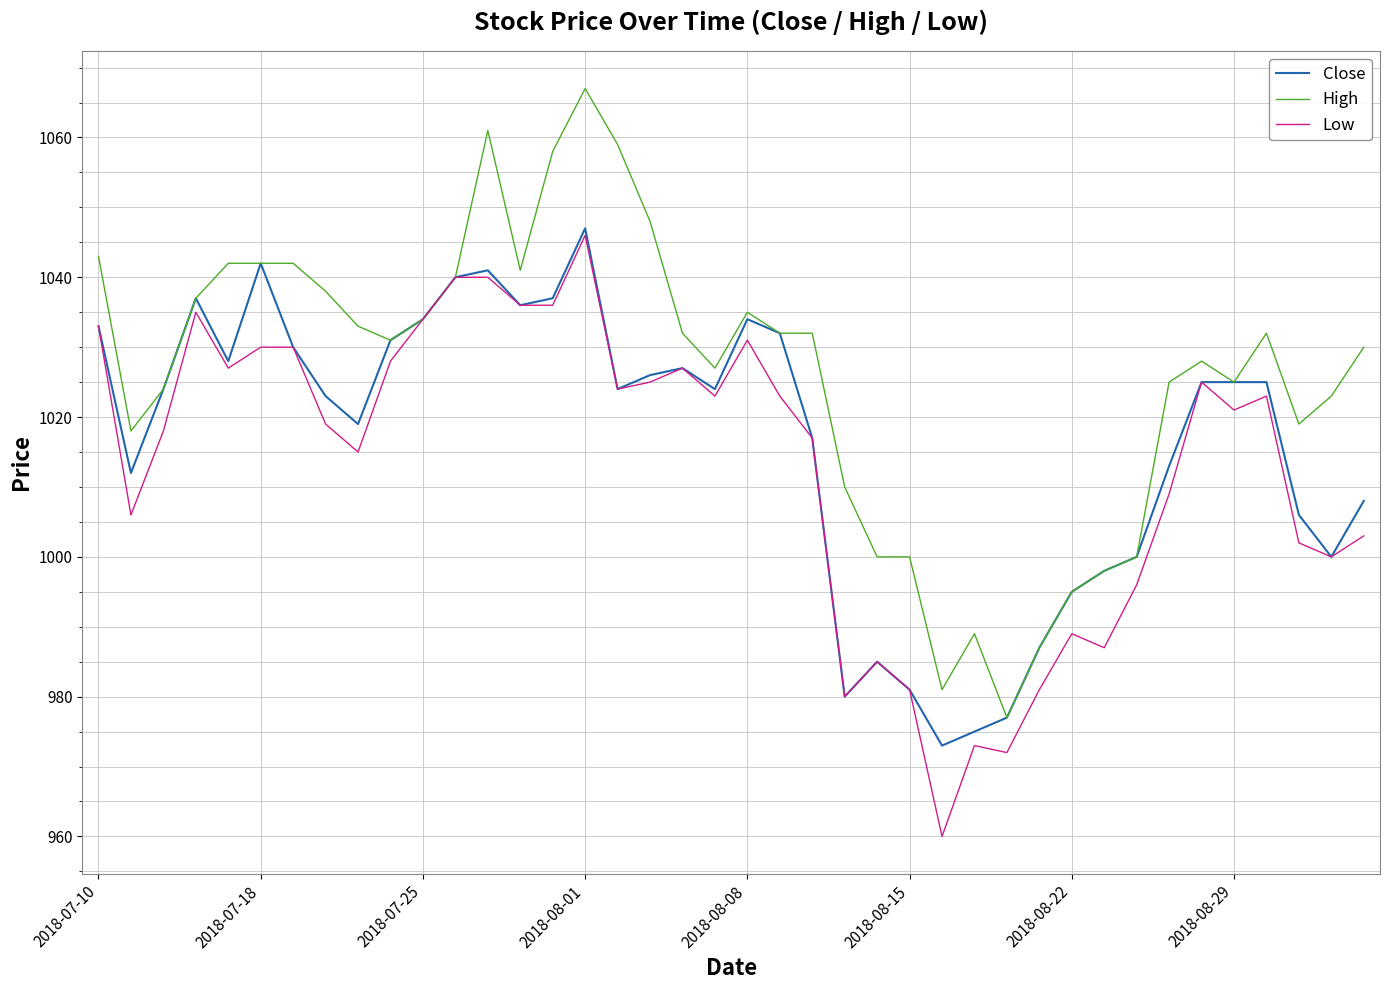

What are all the series names shown in the legend?

Close, High, Low